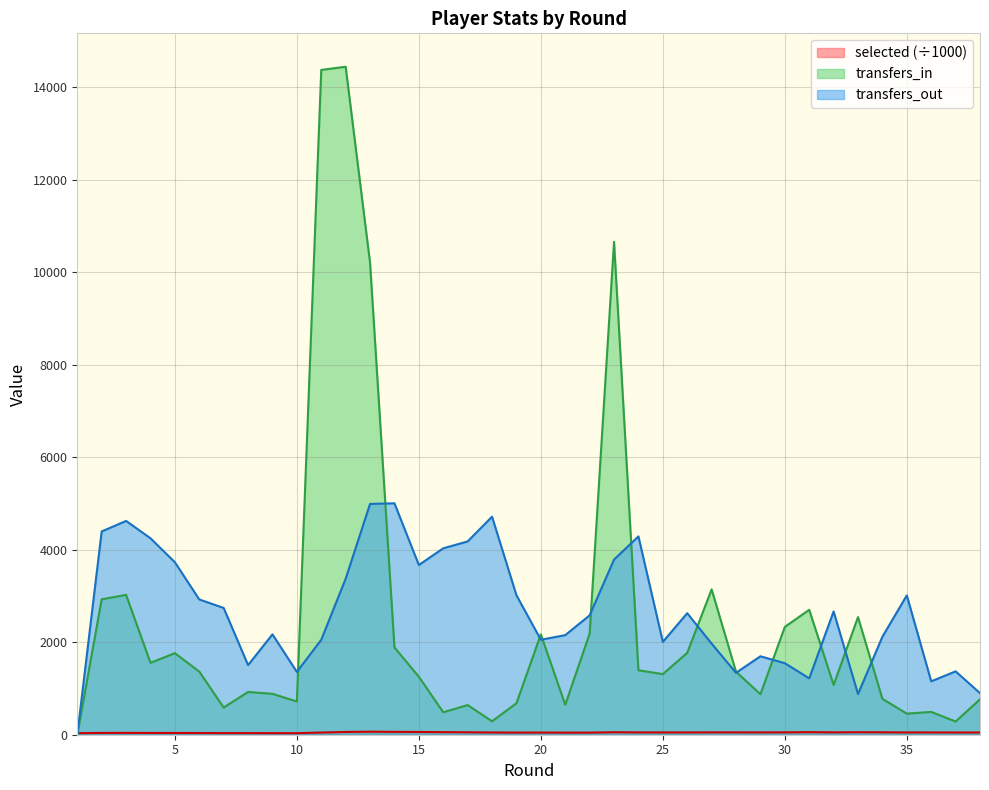

Reading left to right, extract all data points from this chart.

selected: 33.6	39.2	39.9	38.5	37.8	36.8	34.9	34.7	33.7	33.3	47.5	59.5	65.5	61.9	59.5	55.9	52.8	48.5	46.4	46.9	45.6	45.7	53.7	50.6	50.1	49.7	51.6	51.4	50.7	51.7	55.9	51.3	54.0	52.5	49.8	49.5	48.4	48.4
transfers_in: 0.0	2927.0	3024.0	1555.0	1763.0	1365.0	588.0	925.0	884.0	718.0	14372.0	14441.0	10203.0	1887.0	1253.0	486.0	641.0	290.0	681.0	2170.0	647.0	2184.0	10656.0	1394.0	1310.0	1771.0	3143.0	1361.0	876.0	2331.0	2701.0	1077.0	2543.0	776.0	456.0	493.0	286.0	766.0
transfers_out: 0.0	4395.0	4622.0	4247.0	3729.0	2924.0	2741.0	1505.0	2170.0	1358.0	2053.0	3372.0	4990.0	5003.0	3669.0	4030.0	4179.0	4714.0	3015.0	2053.0	2153.0	2581.0	3787.0	4287.0	2007.0	2627.0	1969.0	1338.0	1696.0	1546.0	1219.0	2665.0	879.0	2119.0	3012.0	1154.0	1370.0	899.0